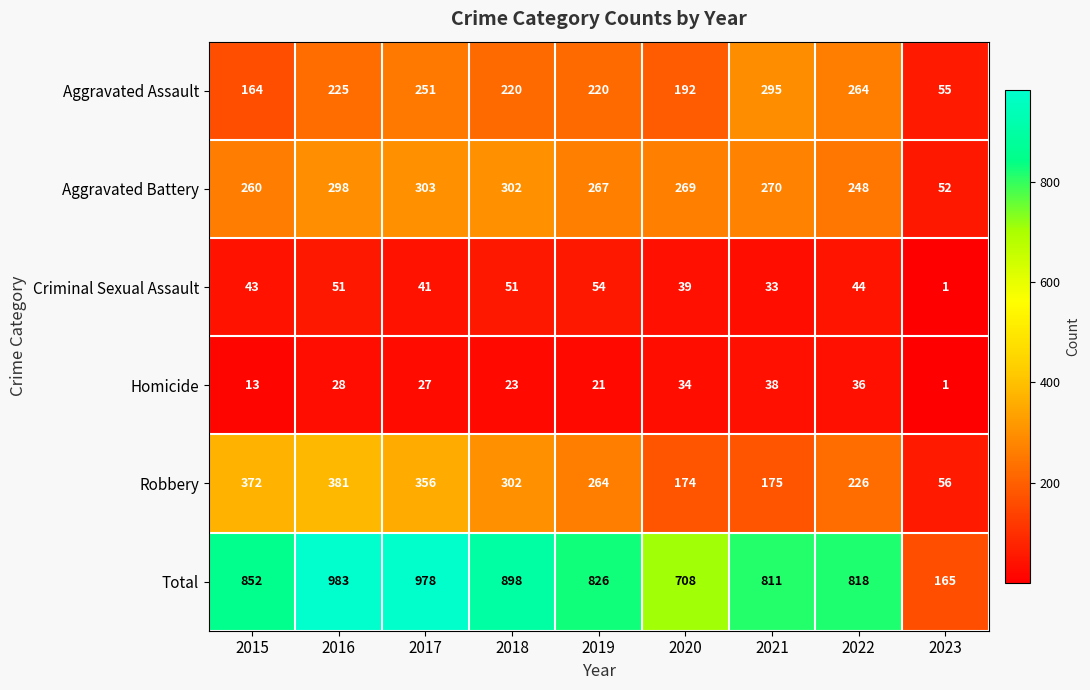

Where does the Aggravated Assault series first go above 220?

2016